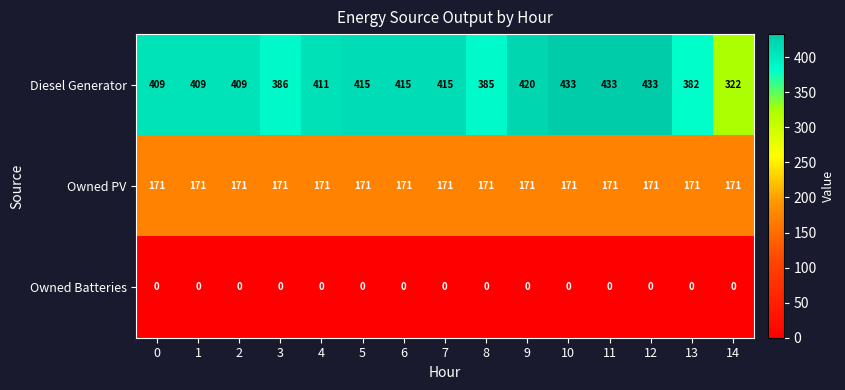

Which series has the largest total across all categories?

Diesel Generator